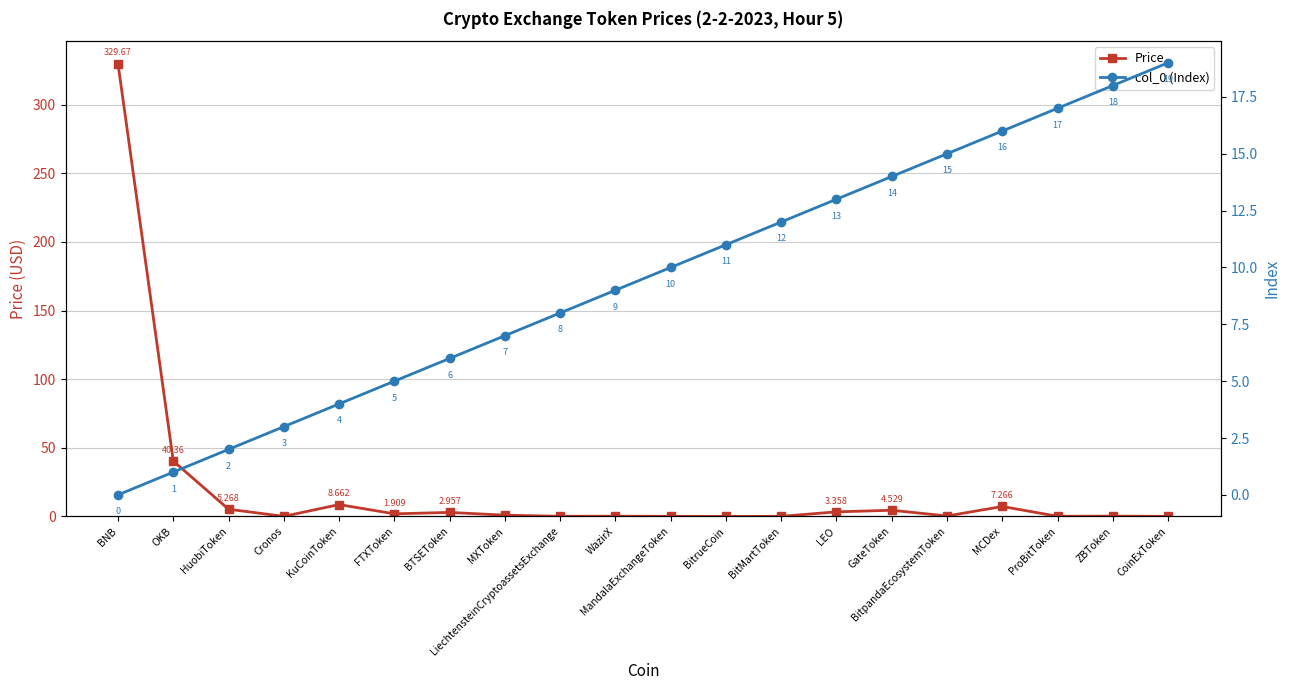

What is the maximum value for Price?

329.7